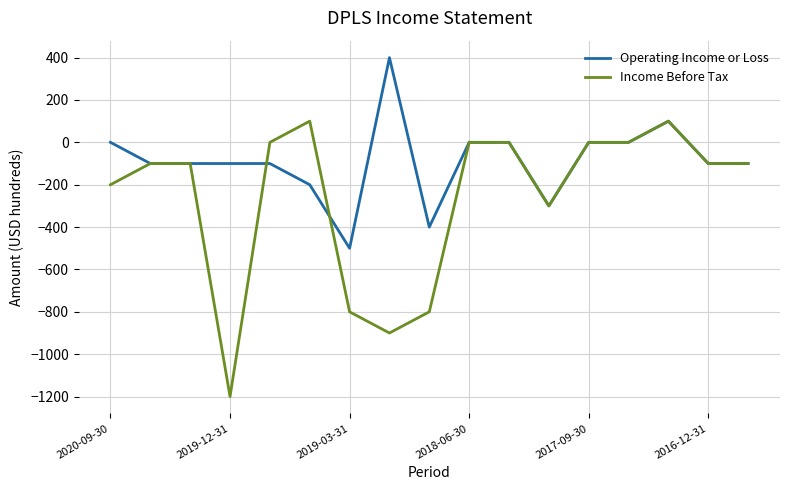

List the series in order of their peak value, highest first.

Operating Income or Loss, Income Before Tax